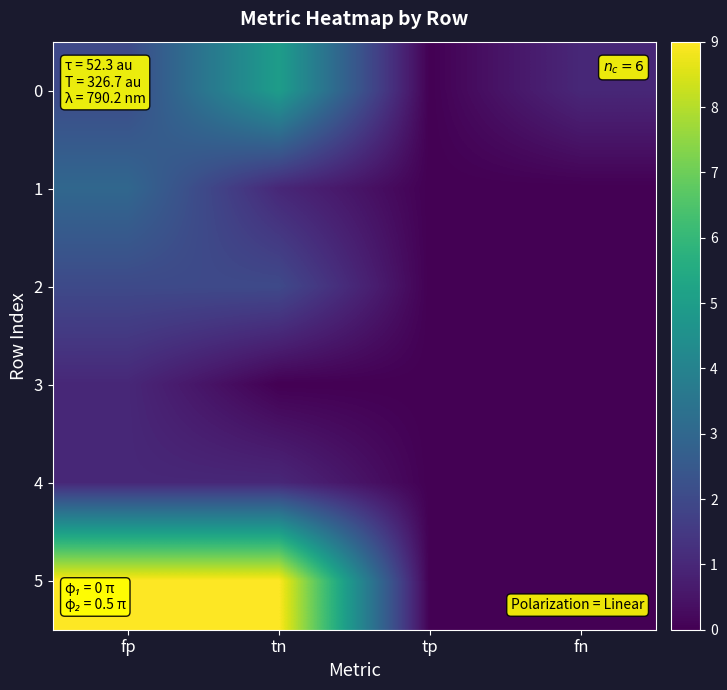

Which series has the largest total across all categories?

5